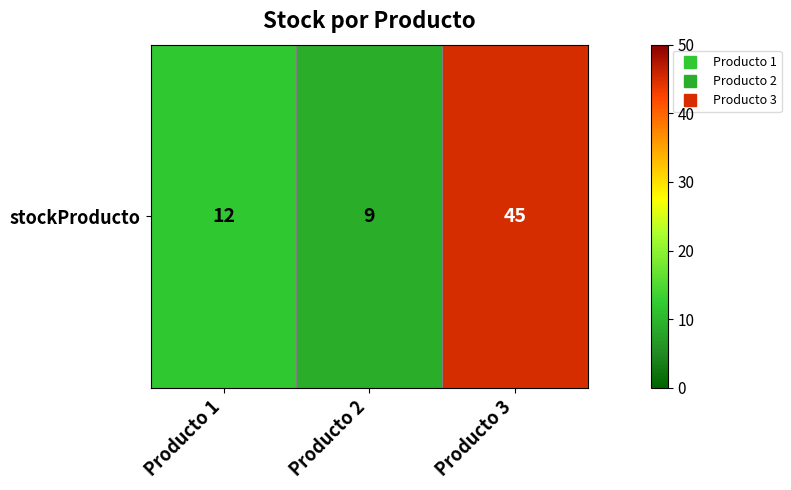

The value at Producto 2 is 4. True or false?

False